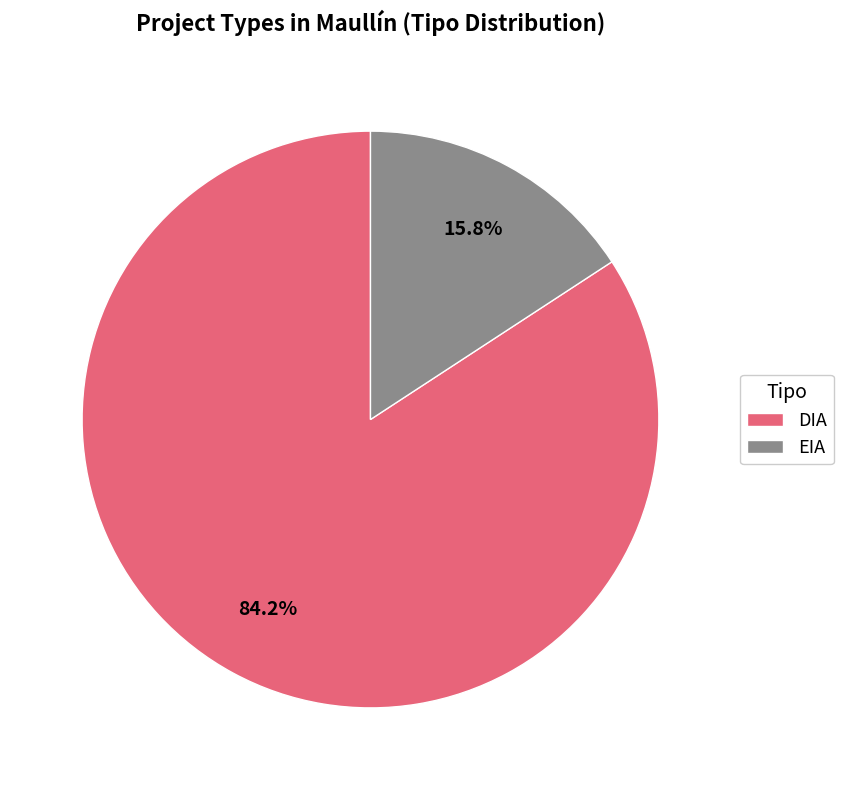

To the nearest percent, what is the difference between the largest and smallest slice percentages?

68%